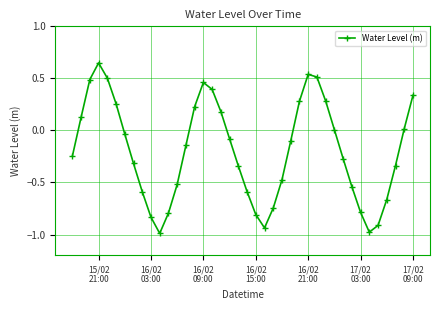

What is the sum of all values?

-7.8